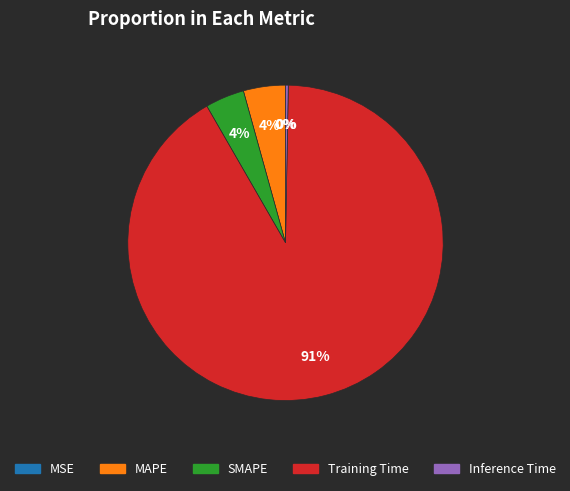

Is the sum of Inference Time and MAPE greater than half?

No